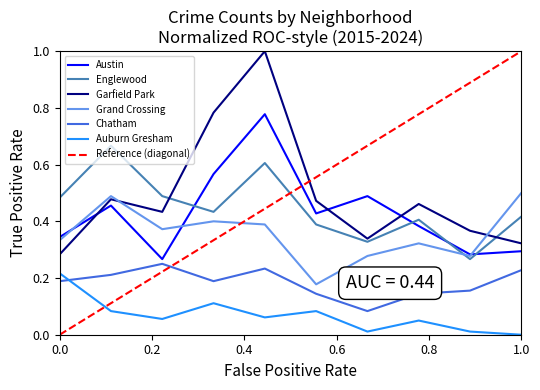

True or false: Chatham and Grand Crossing cross at least once.

False